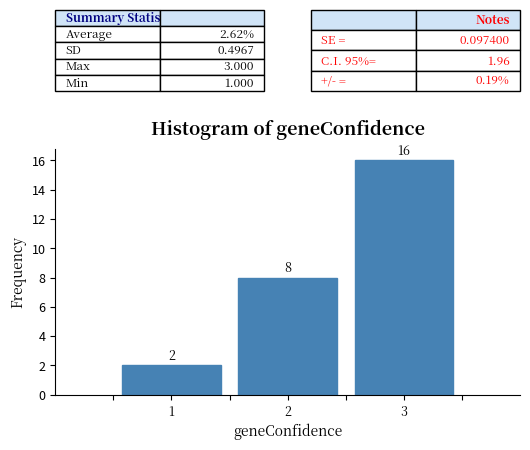

Over which range of the x-axis is the bar tallest?

2.5 to 3.5